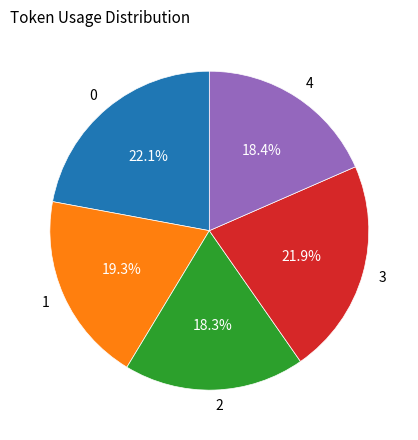

To the nearest percent, what is the average slice percentage?

20%